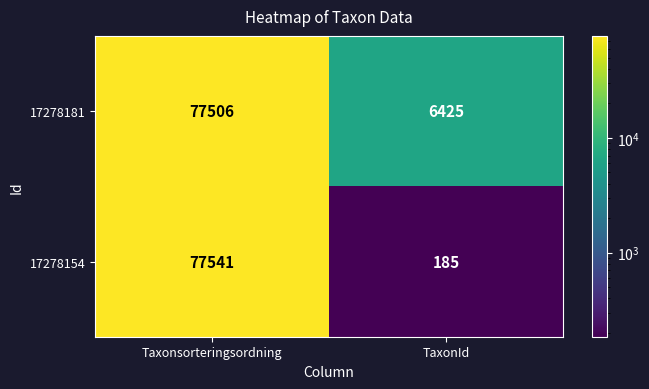

Where is 17278181 nearest to the value 41965?

TaxonId